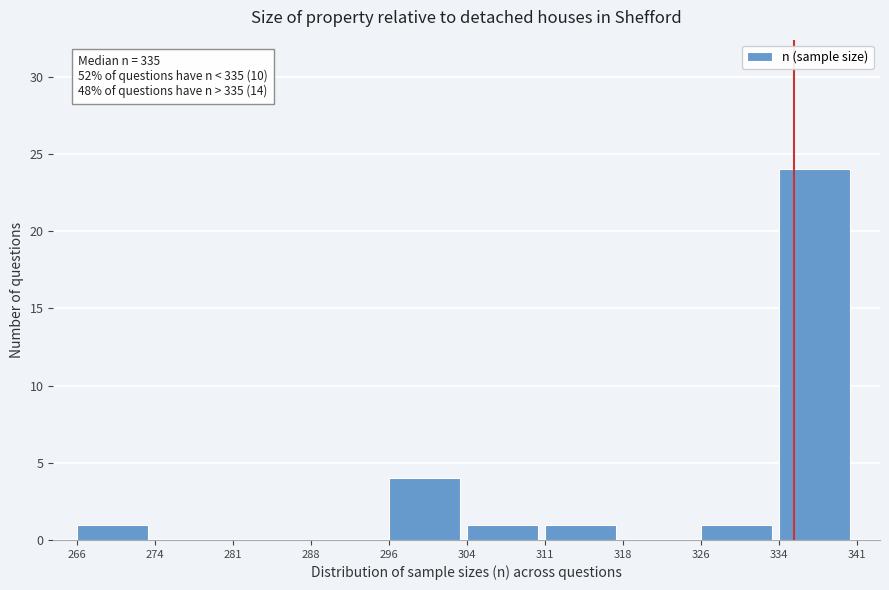

Which range on the x-axis has the tallest bar?

334 to 341